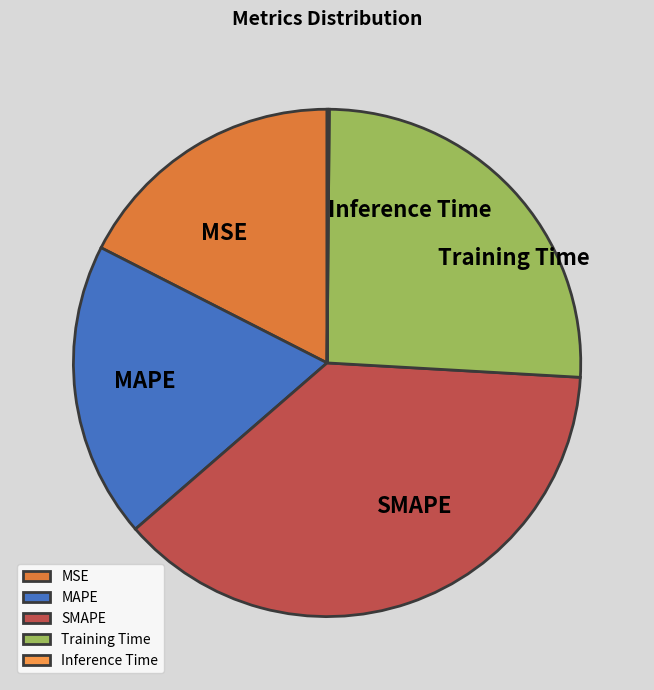

Is it true that MSE is 17% of the pie?

True